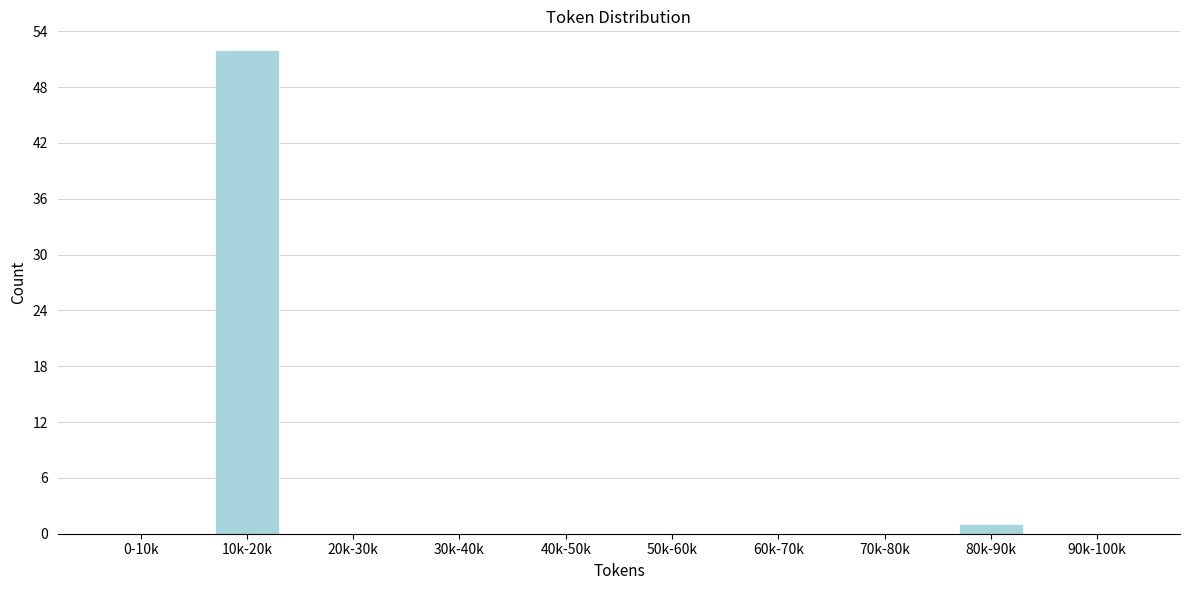

Reading left to right, what are all the values shown in this chart?

0-10k=0	10k-20k=52	20k-30k=0	30k-40k=0	40k-50k=0	50k-60k=0	60k-70k=0	70k-80k=0	80k-90k=1	90k-100k=0